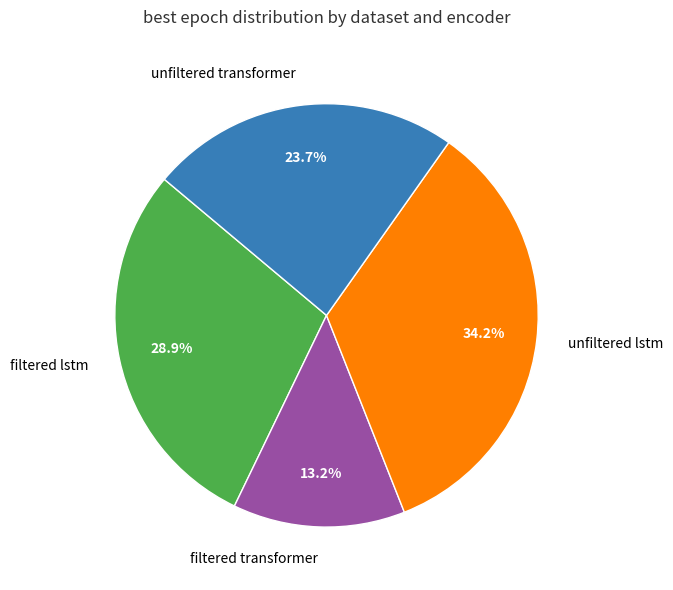

Rank the categories by value from highest to lowest.

unfiltered lstm, filtered lstm, unfiltered transformer, filtered transformer